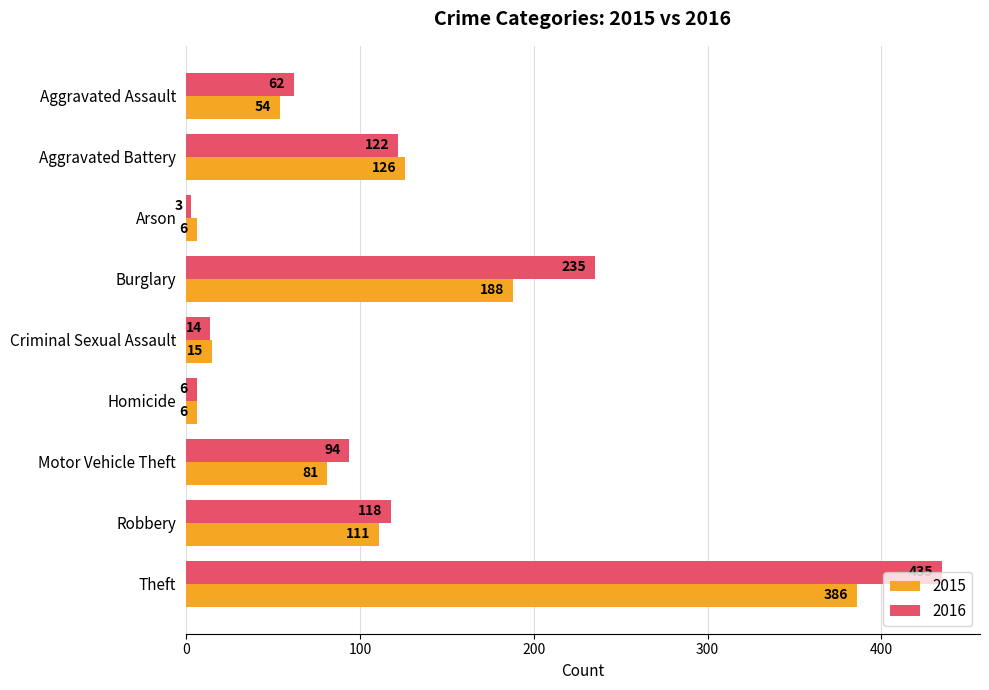

Where is 2015 nearest to the value 196?

Burglary